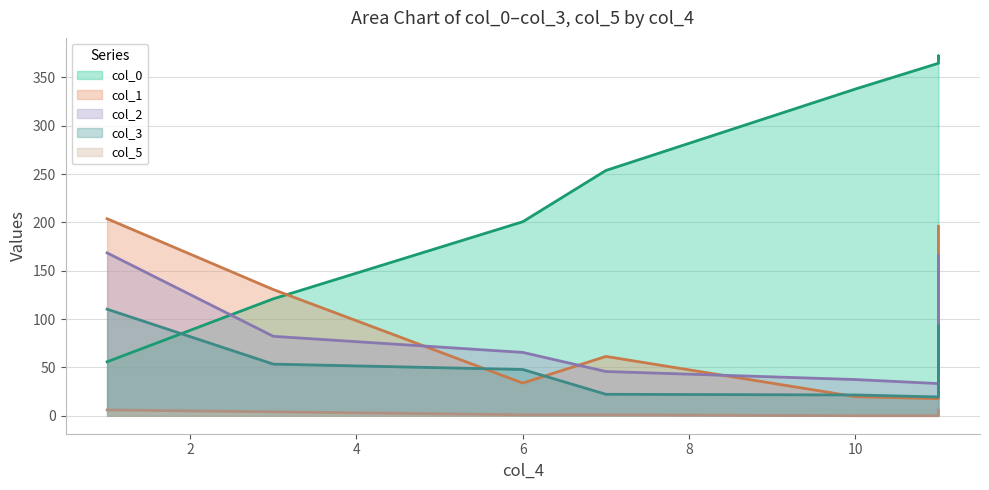

Count the number of data series in this chart.

5